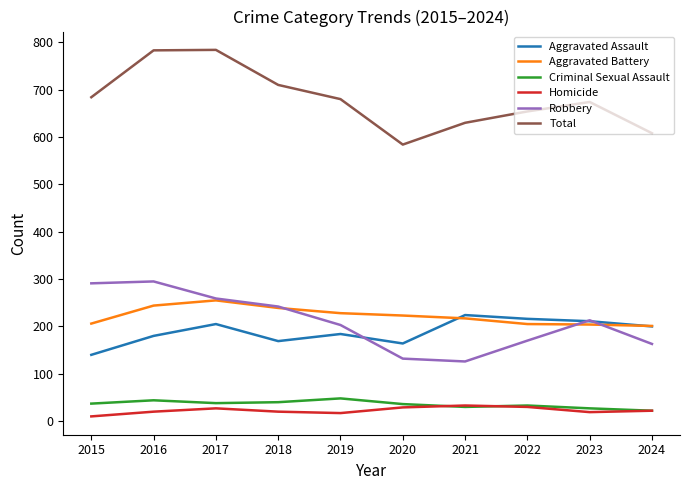

Which series changed the most between 2019 and 2024?

Total